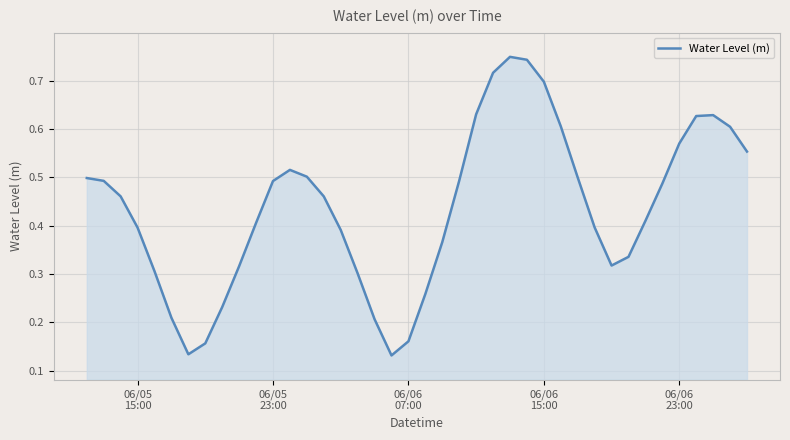

Reading left to right, transcribe all the data shown in this chart.

0.5	0.5	0.5	0.4	0.3	0.2	0.1	0.2	0.2	0.3	0.4	0.5	0.5	0.5	0.5	0.4	0.3	0.2	0.1	0.2	0.3	0.4	0.5	0.6	0.7	0.7	0.7	0.7	0.6	0.5	0.4	0.3	0.3	0.4	0.5	0.6	0.6	0.6	0.6	0.6